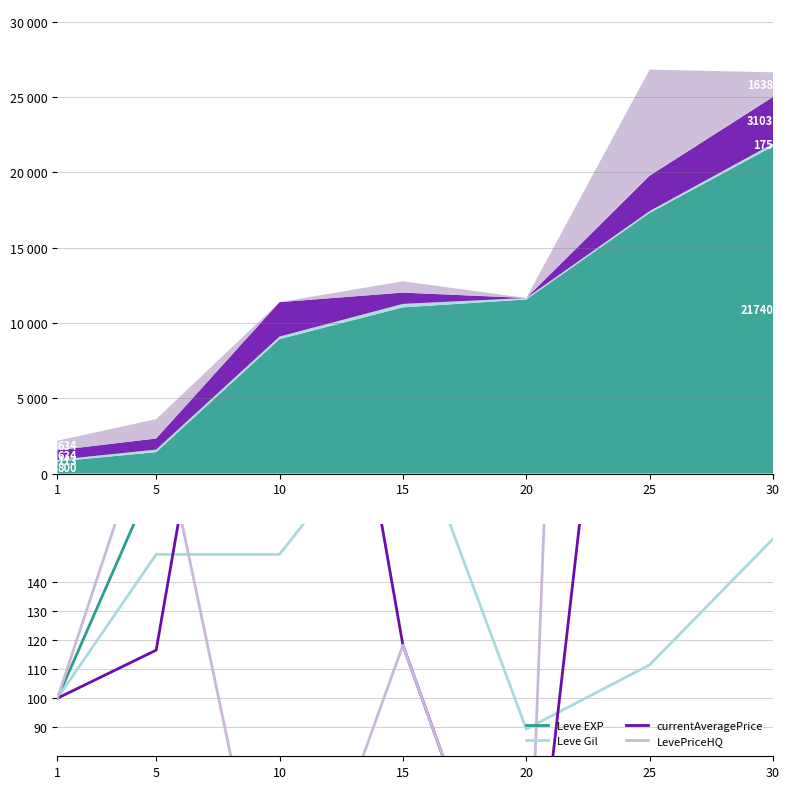

What is the value of the currentAveragePrice point at the 3rd from the left?

360.8